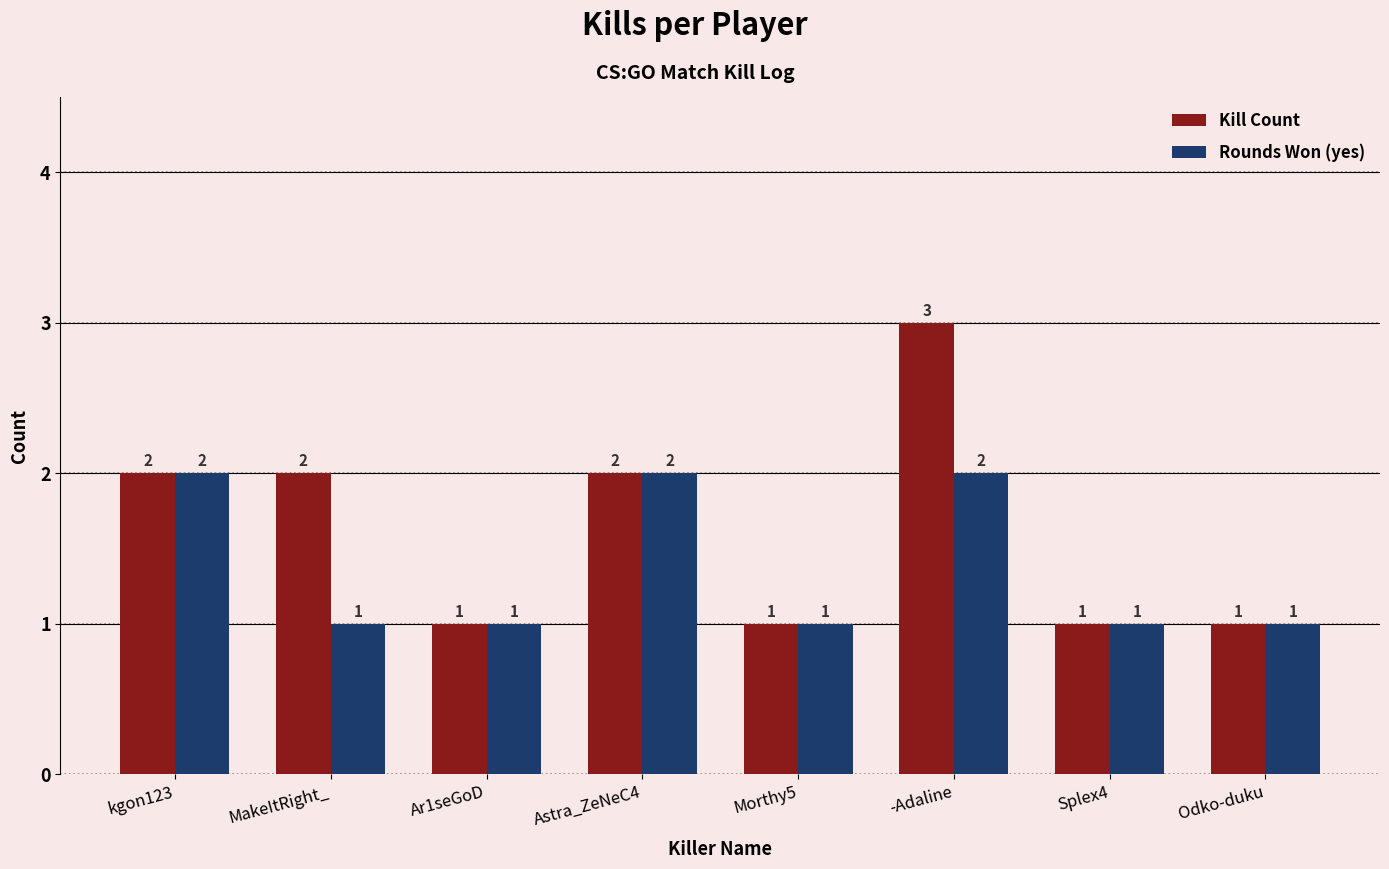

What is the total value across all series at Ar1seGoD?

2